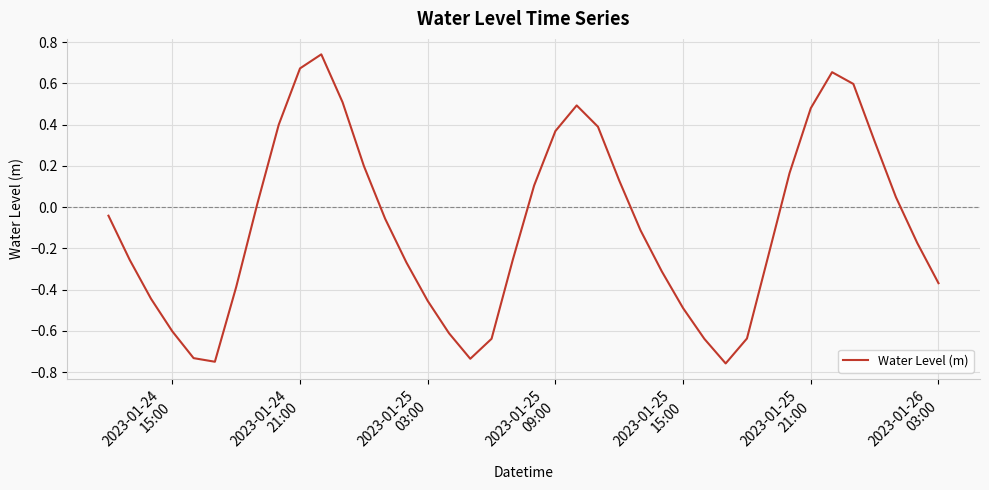

What is the difference between the maximum and minimum values?

1.5